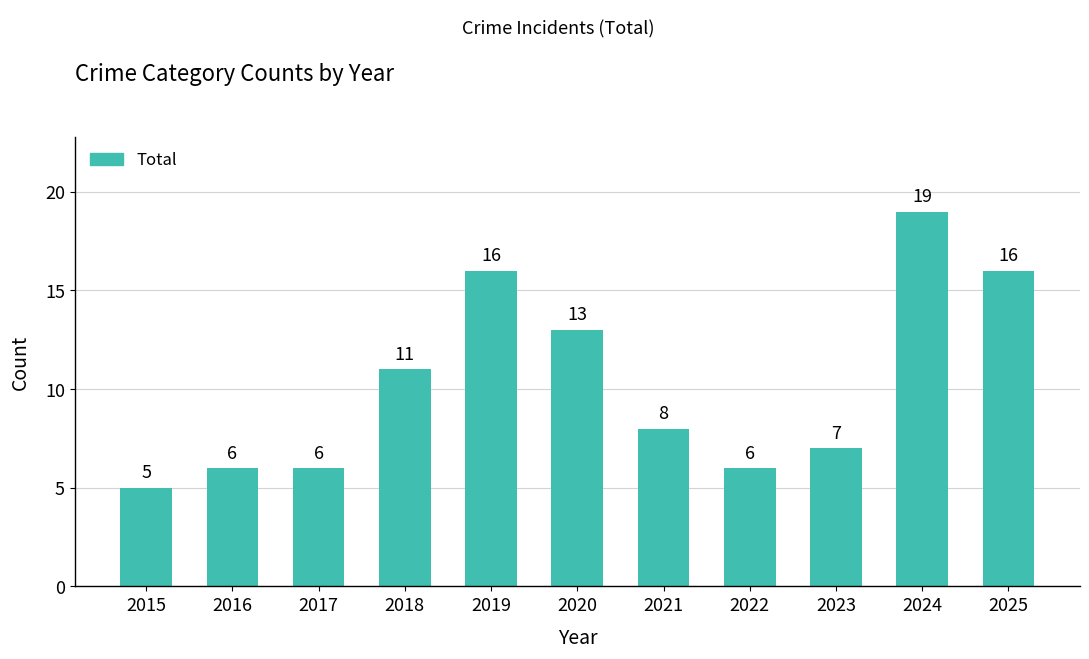

The chart shows a value of 4 at 2022. True or false?

False